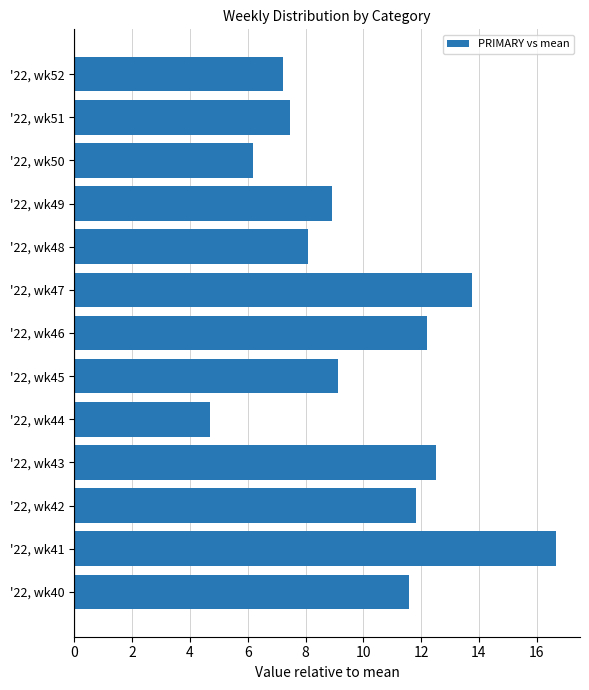

What is the sum of the values at '22, wk42 and '22, wk49?

20.8